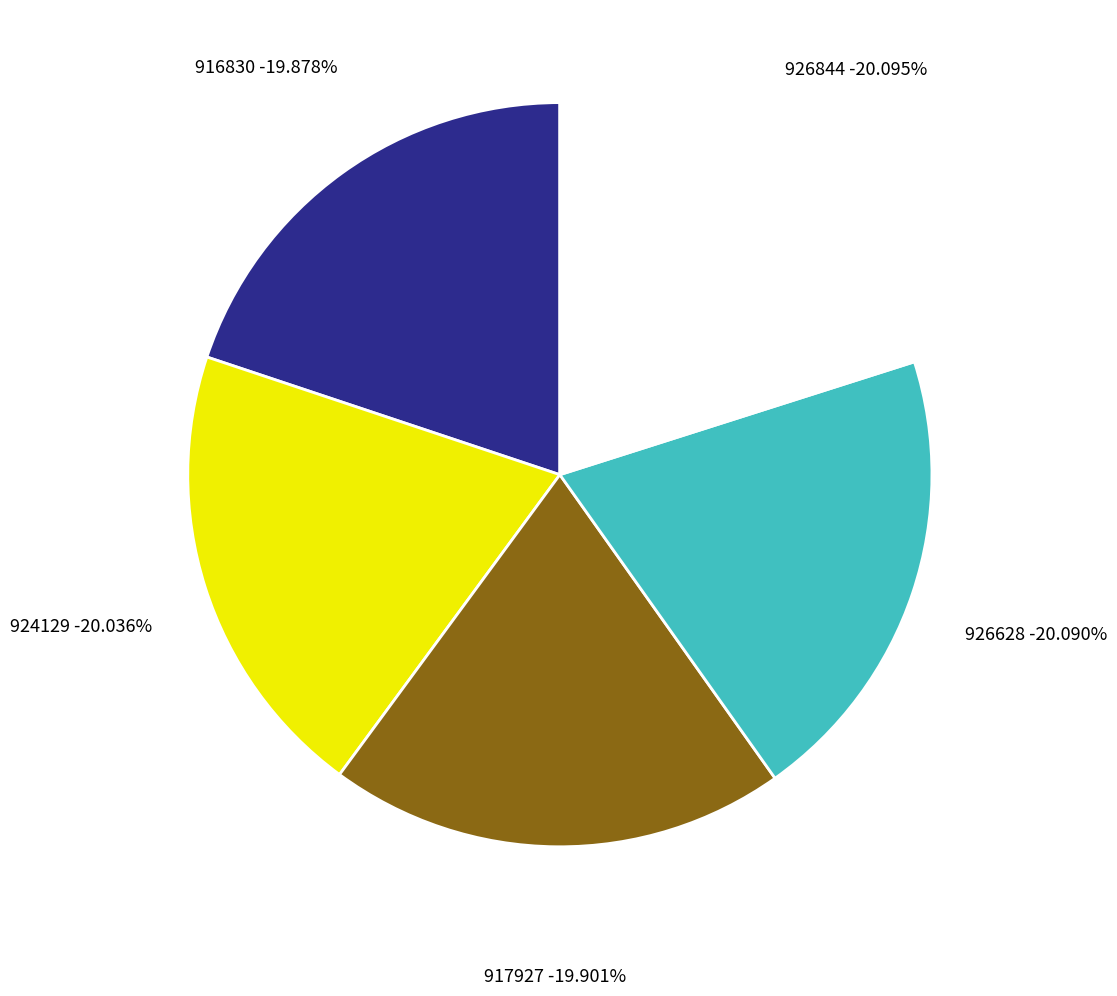

Does any single category account for the majority?

No